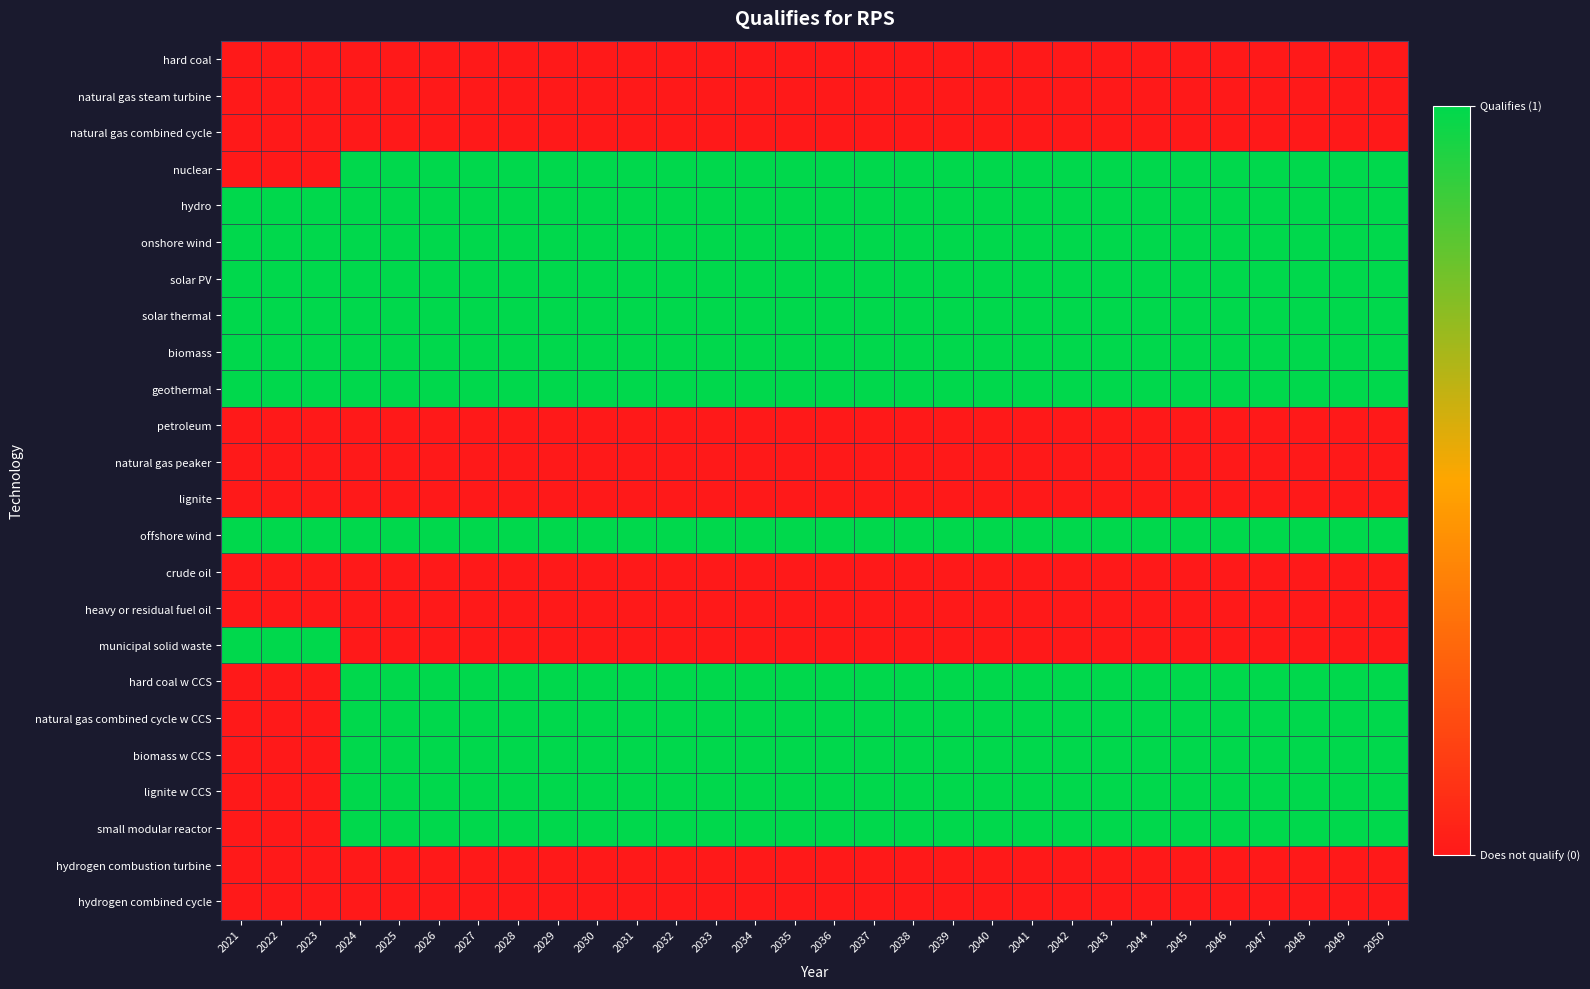

Which series has the largest range (max minus min)?

nuclear